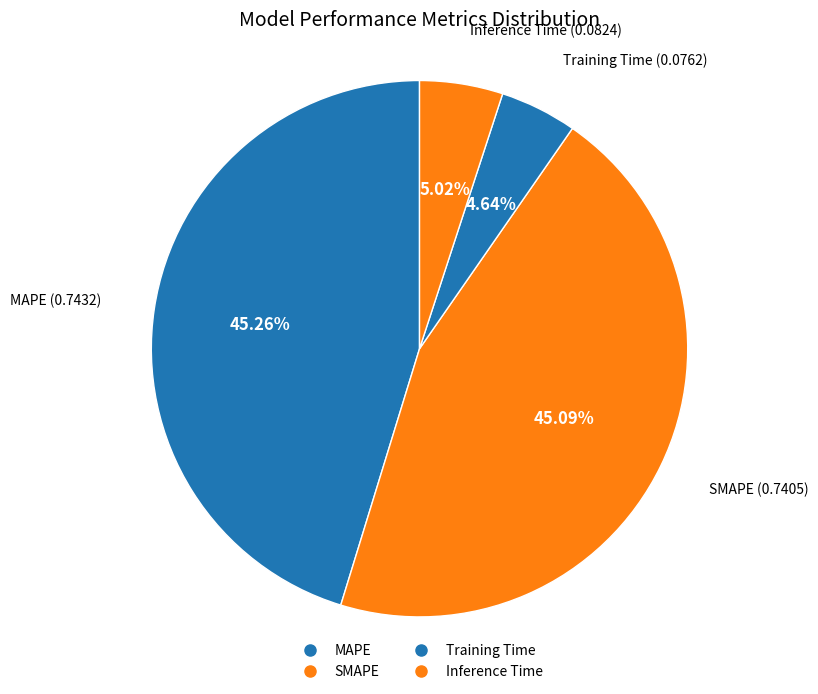

What is the change in value from MAPE to Training Time?

-0.7